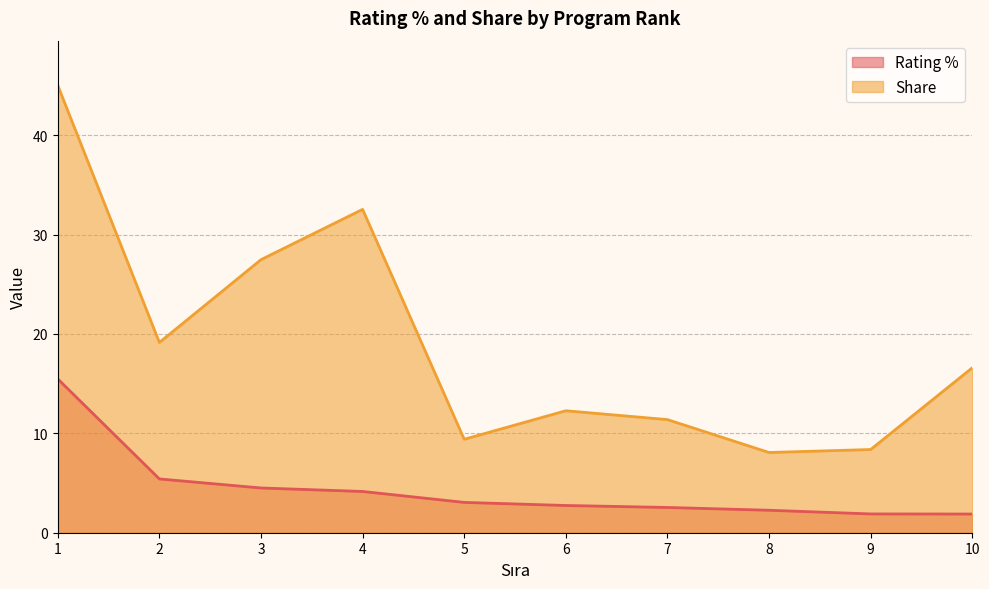

Which category has the highest value in the Rating % series?

1